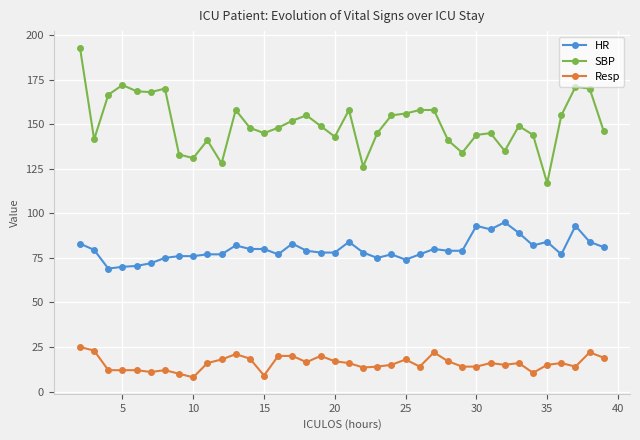

True or false: HR and SBP intersect in this chart.

False